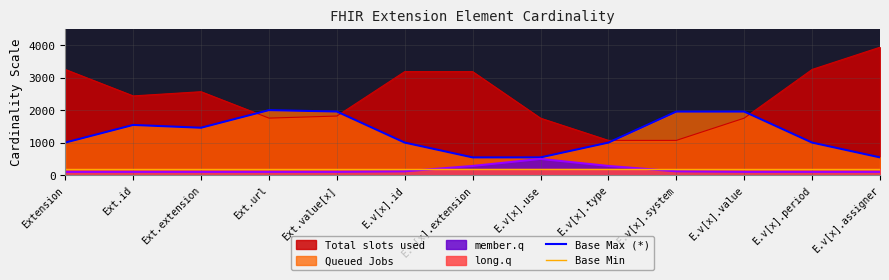

Which series has the widest spread of values?

Total slots used